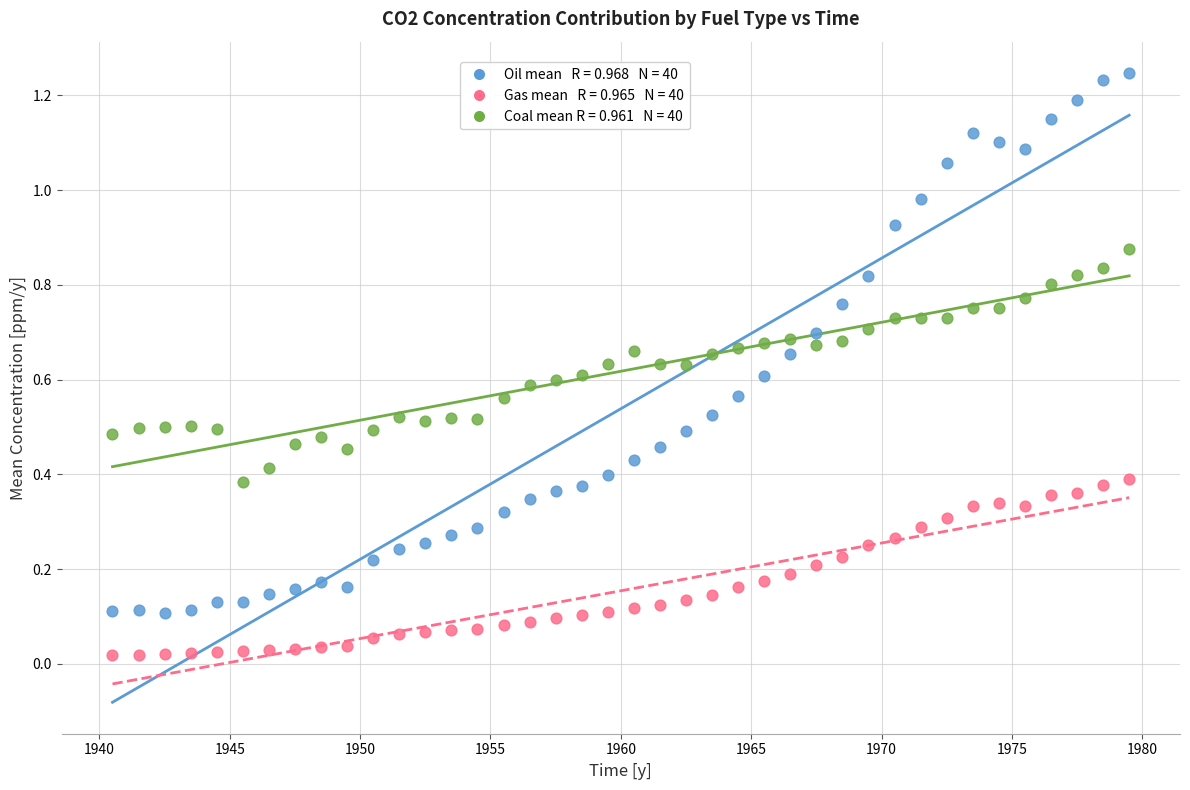

Across all data points, what is the range of X values (max minus min)?

39.0